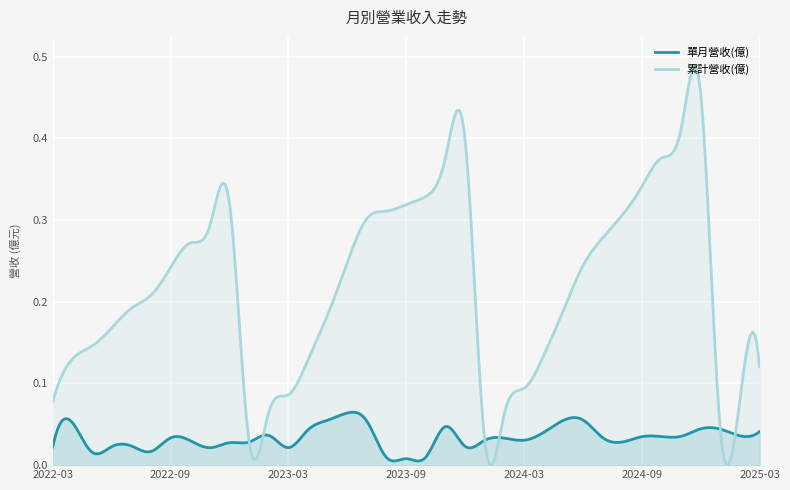

Is the value of 累計營收(億) at 2022-03 greater than the value of 單月營收(億) at 2022-12?

Yes